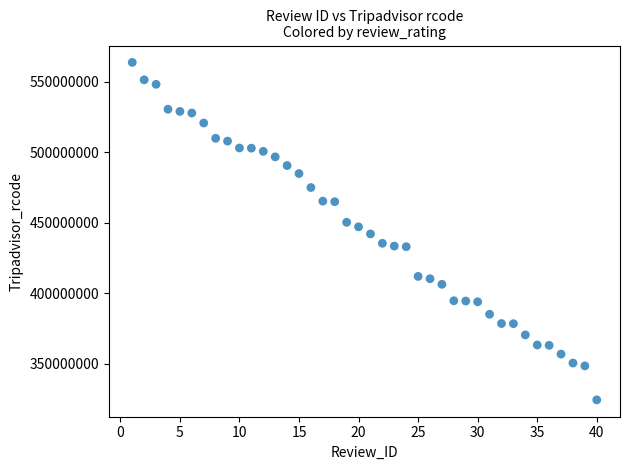

What is the range of Y values (max minus min)?

239044909